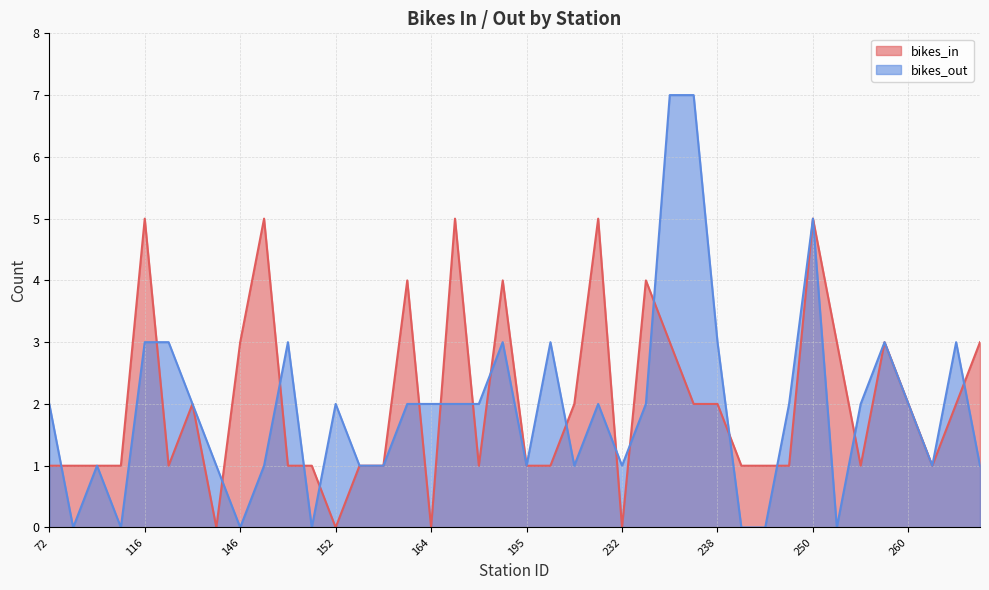

Between 261 and 229, which is larger?

229